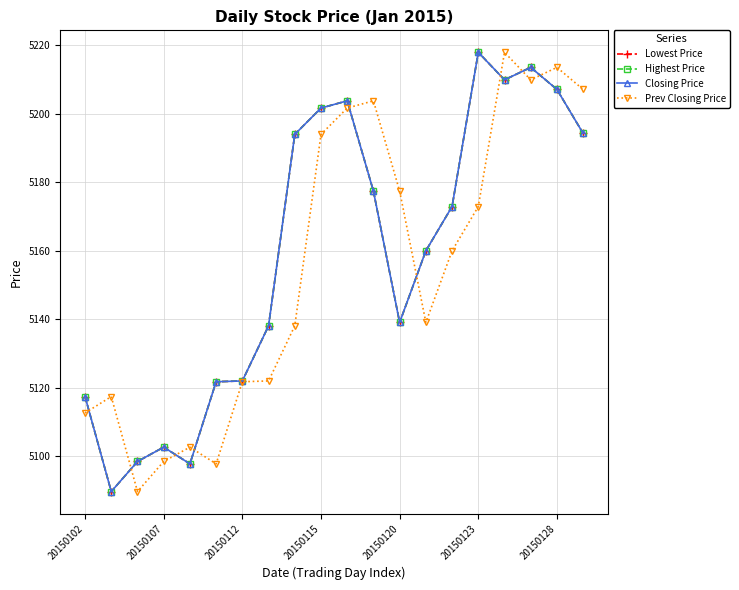

What is the value of the Prev Closing Price point at the 16th from the left?

5172.9